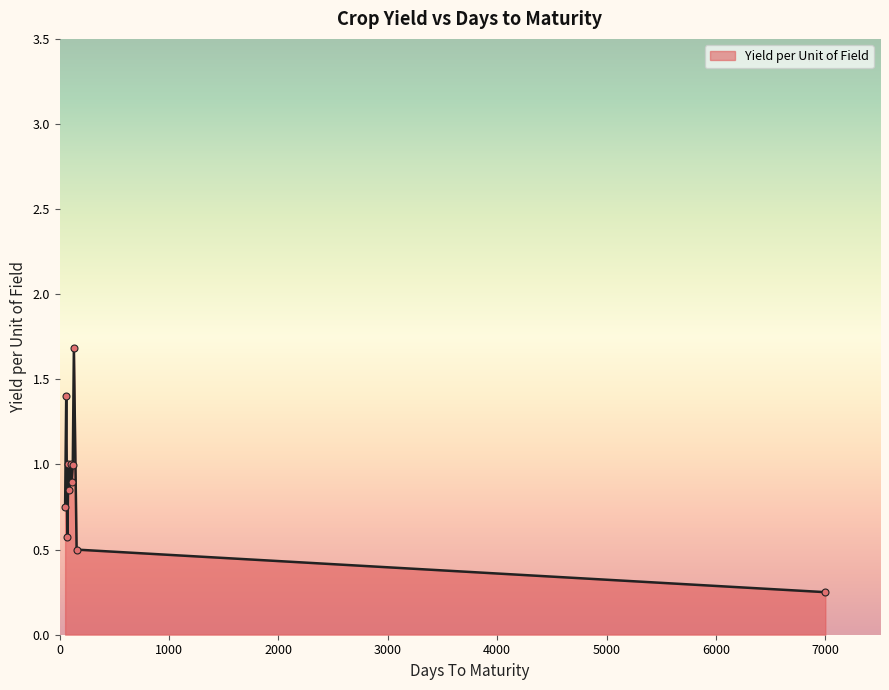

What is the average value?

0.9